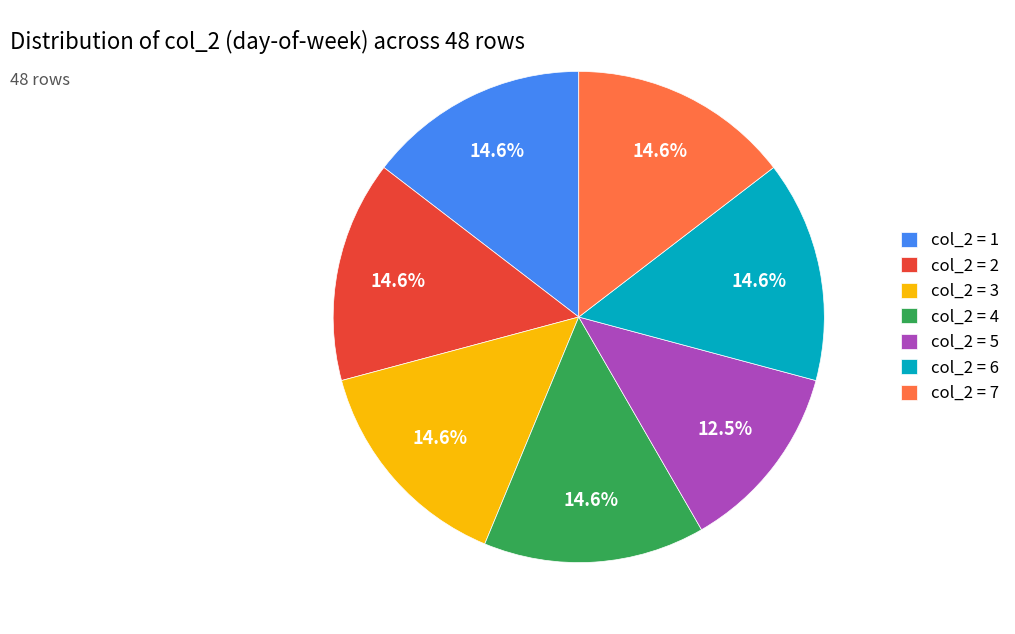

Does any single category account for the majority?

No